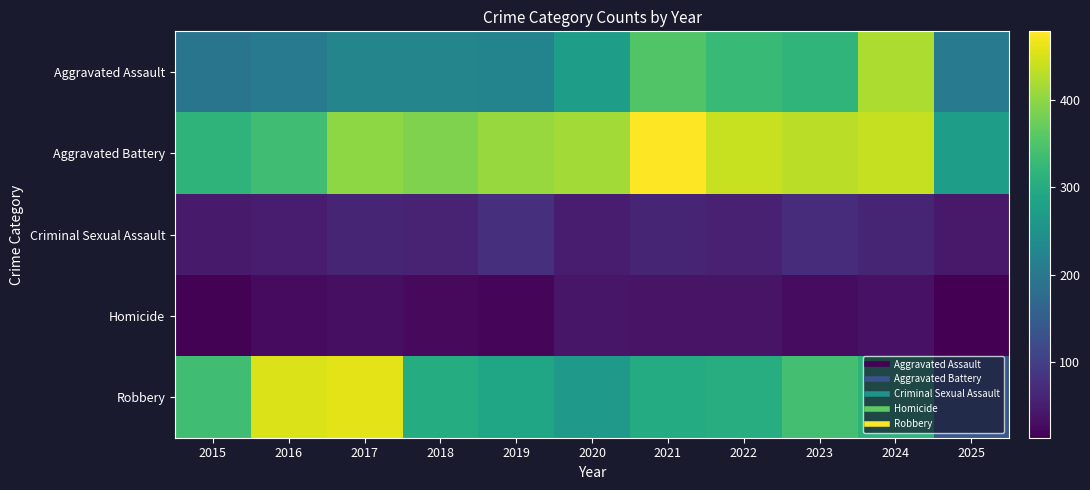

Which series changed the most between 2015 and 2025?

Robbery